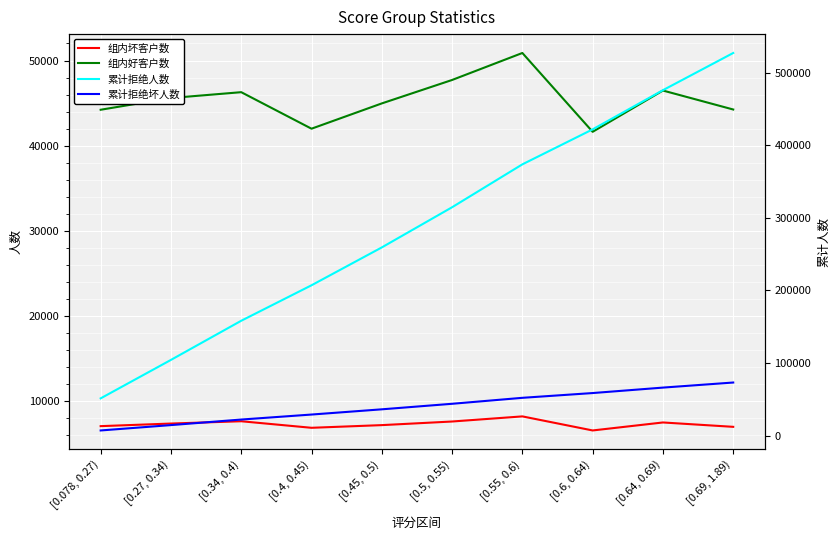

What value does the 组内好客户数 series have at [0.5, 0.55), to the nearest 50?

47700